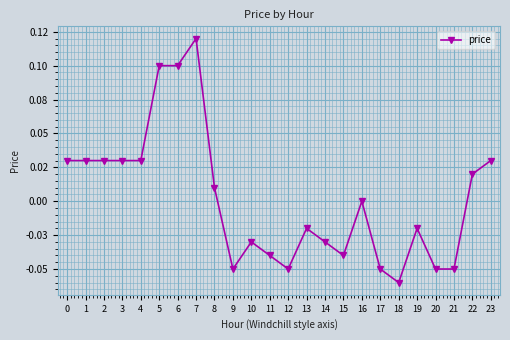

What is the change in value from 0 to 11?

-0.1